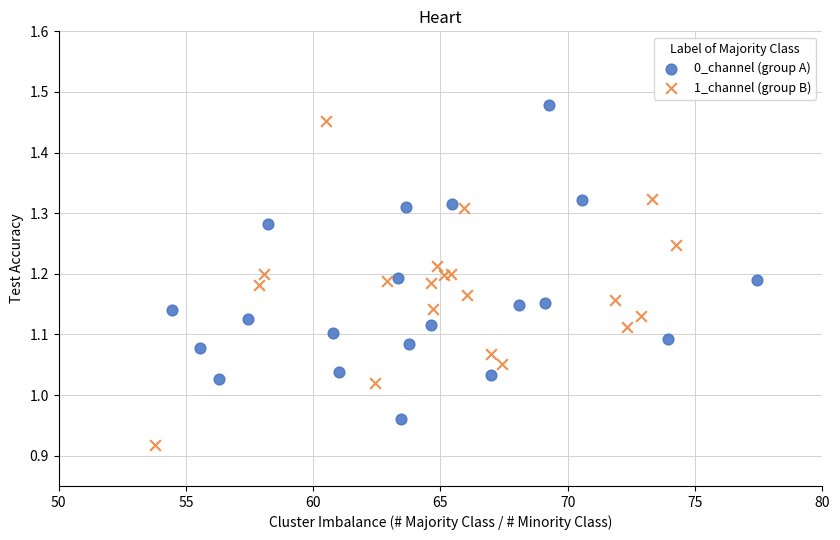

Which series has the largest Y range (max minus min)?

1_channel (group B)